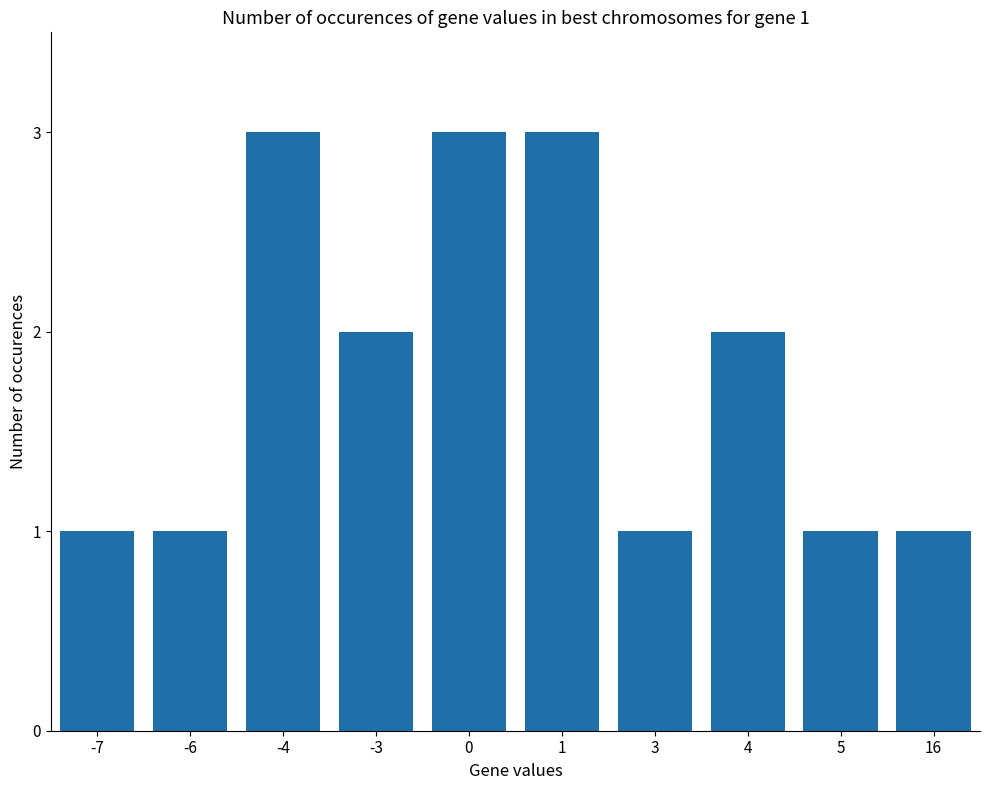

Read the value at 0.

3